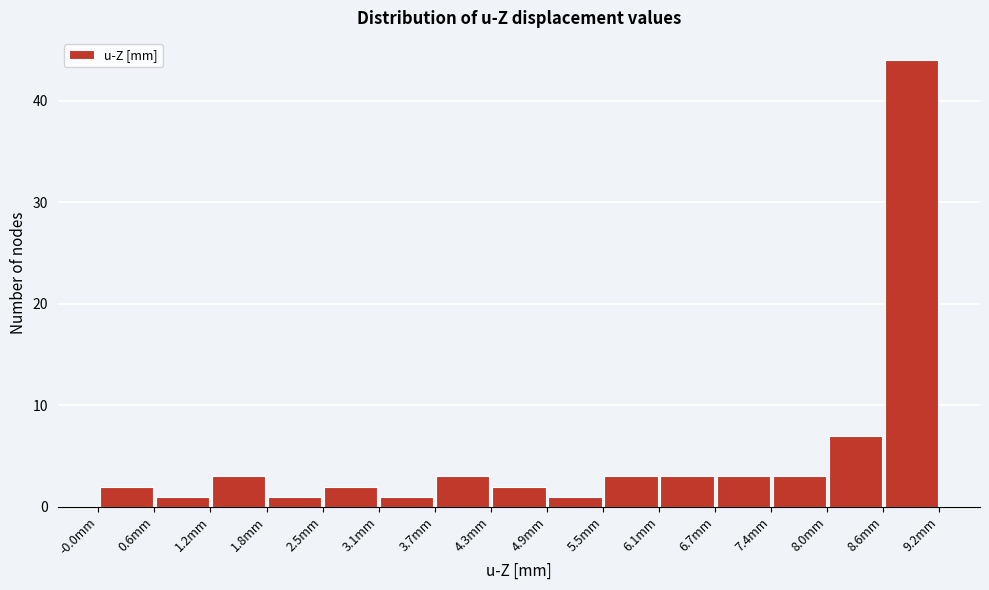

Reading left to right, list every bar in this chart as the range it spans on the x-axis followed by its height. Neither the bar edges nor the heights are printed on the chart, so give them approximately, as read against the axes.

0.0 to 0.6: 2
0.6 to 1.2: 1
1.2 to 1.8: 3
1.8 to 2.5: 1
2.5 to 3.1: 2
3.1 to 3.7: 1
3.7 to 4.3: 3
4.3 to 4.9: 2
4.9 to 5.5: 1
5.5 to 6.1: 3
6.1 to 6.7: 3
6.7 to 7.4: 3
7.4 to 8.0: 3
8.0 to 8.6: 7
8.6 to 9.2: 44